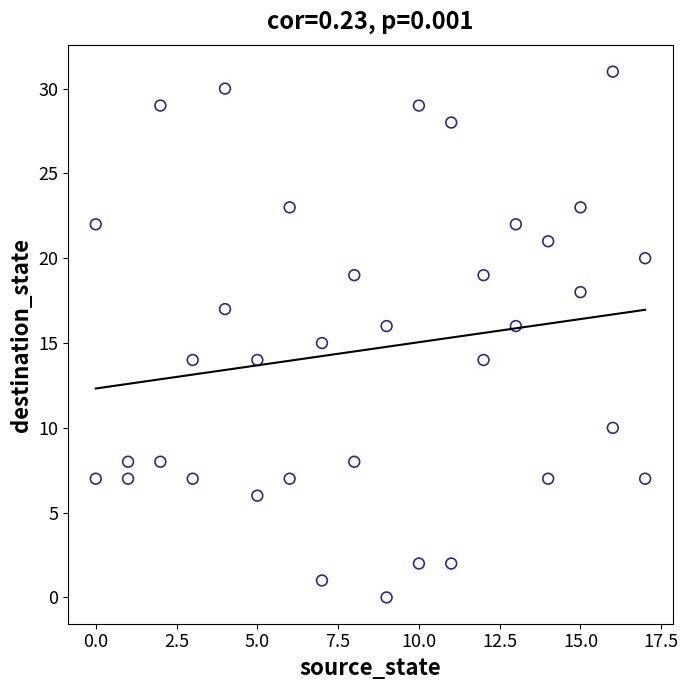

What is the range of Y values (max minus min)?

31